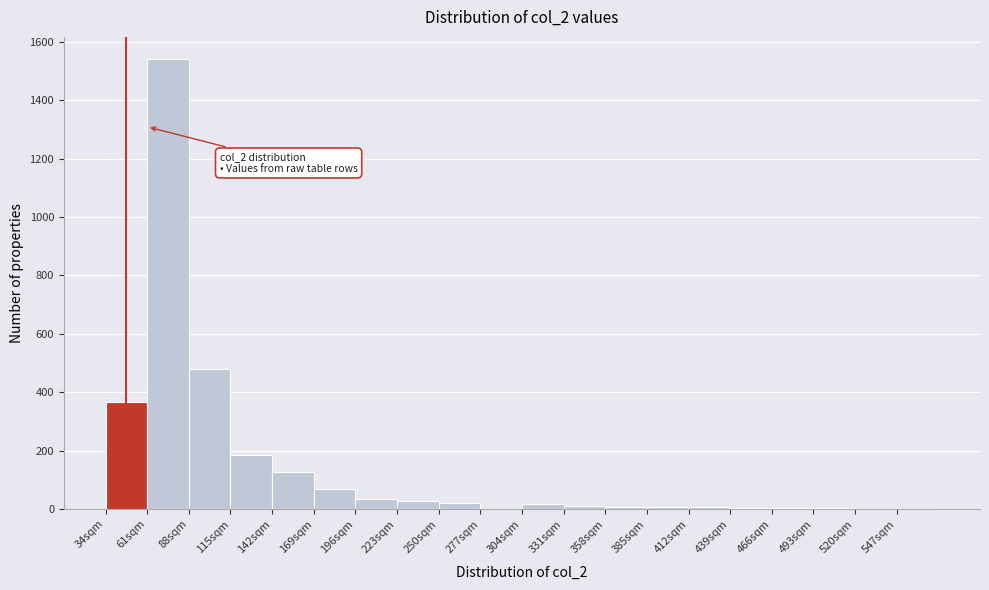

Over which range of the x-axis is the bar tallest?

61 to 88